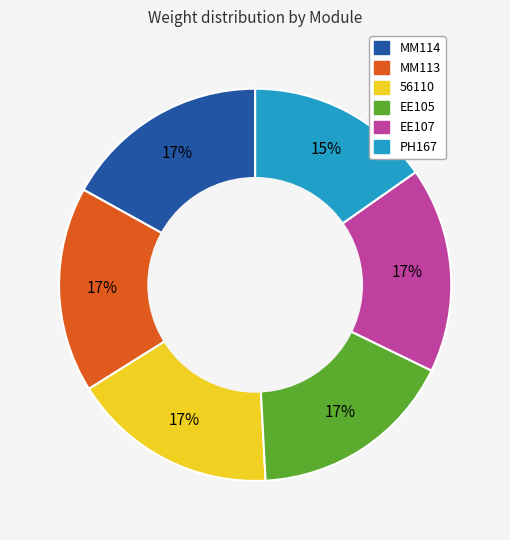

Does any single category account for the majority?

No